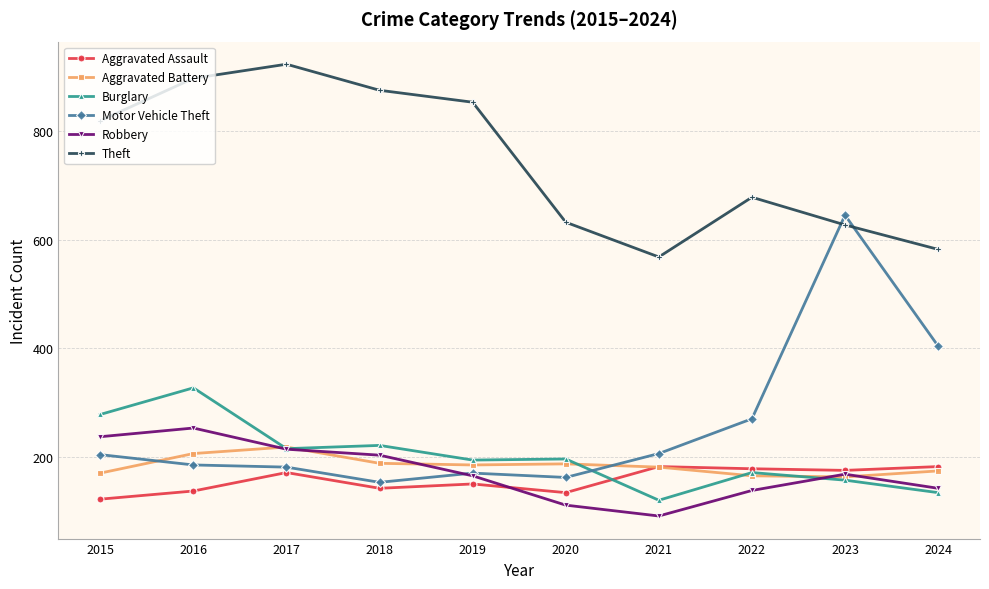

What is the value of the Theft point at the 6th from the left?

632